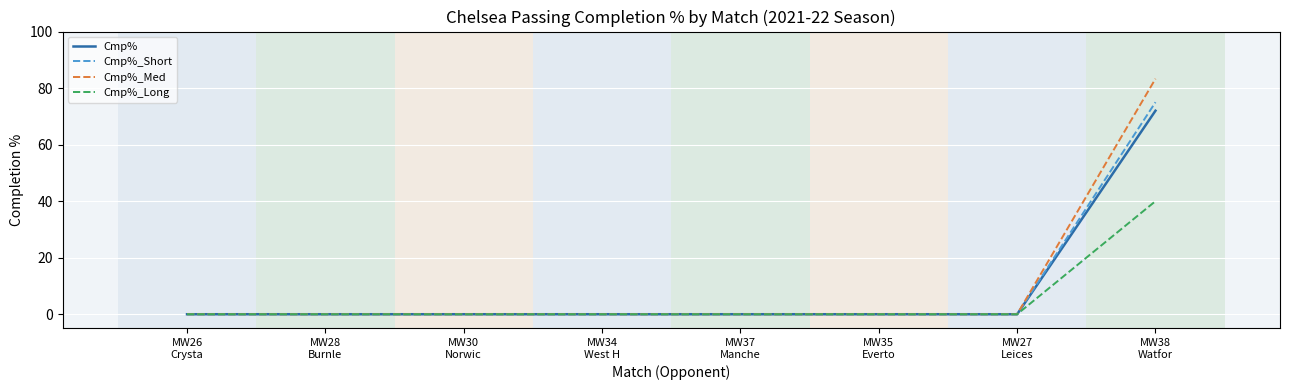

Which series has the largest range (max minus min)?

Cmp%_Med